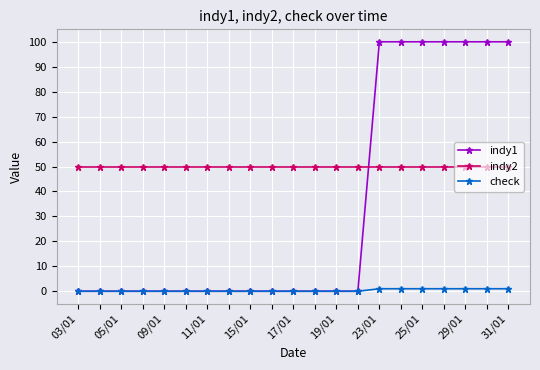

Reading left to right, list all the values displayed in this chart.

indy1: 0	0	0	0	0	0	0	0	0	0	0	0	0	0	100	100	100	100	100	100	100
indy2: 50	50	50	50	50	50	50	50	50	50	50	50	50	50	50	50	50	50	50	50	50
check: 0	0	0	0	0	0	0	0	0	0	0	0	0	0	1	1	1	1	1	1	1